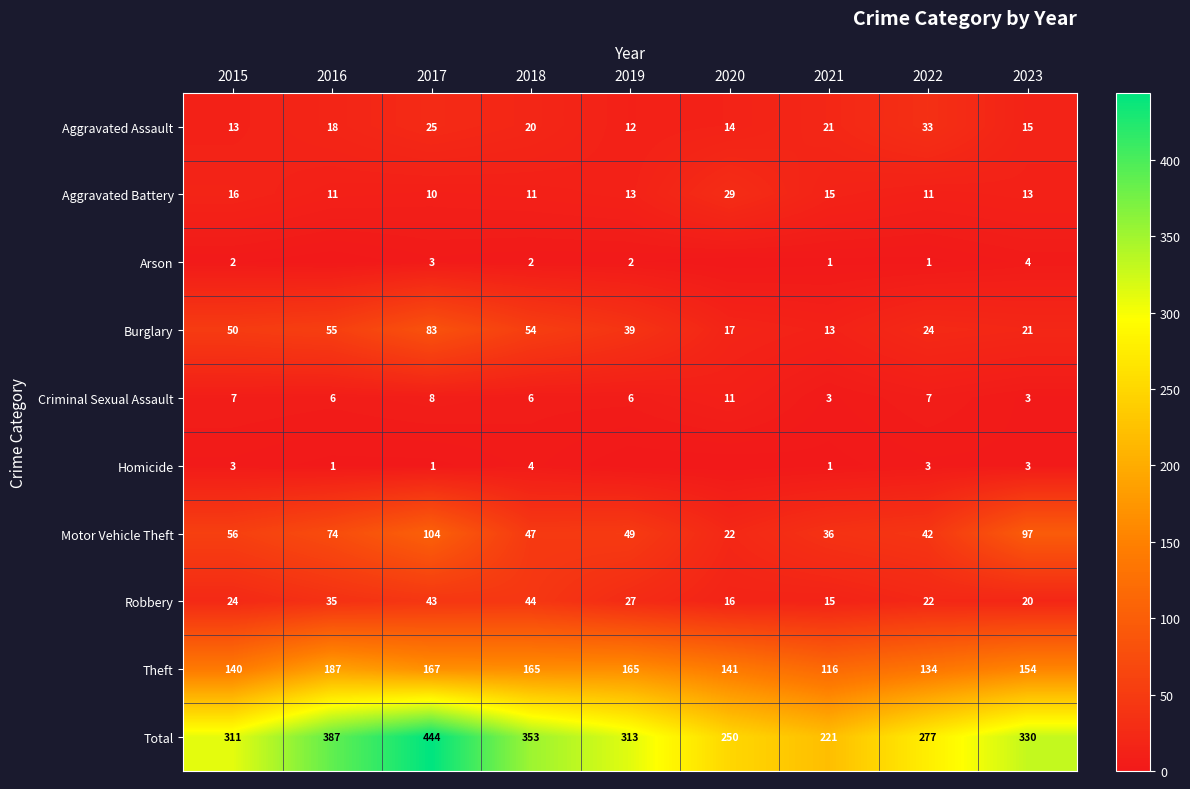

Which category has the highest value in the Theft series?

2016